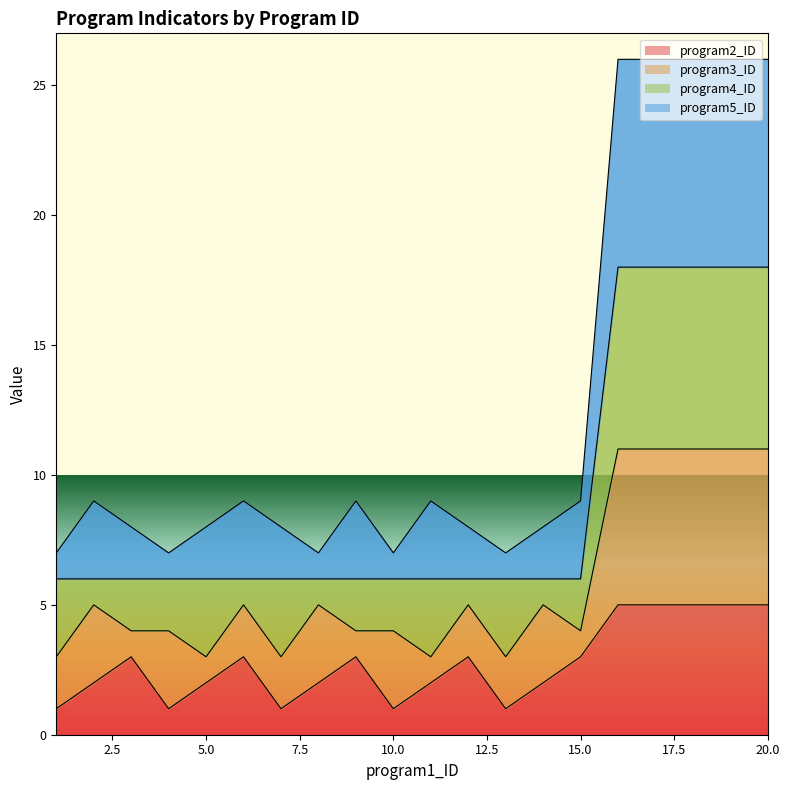

True or false: program2_ID and program5_ID cross at least once.

False